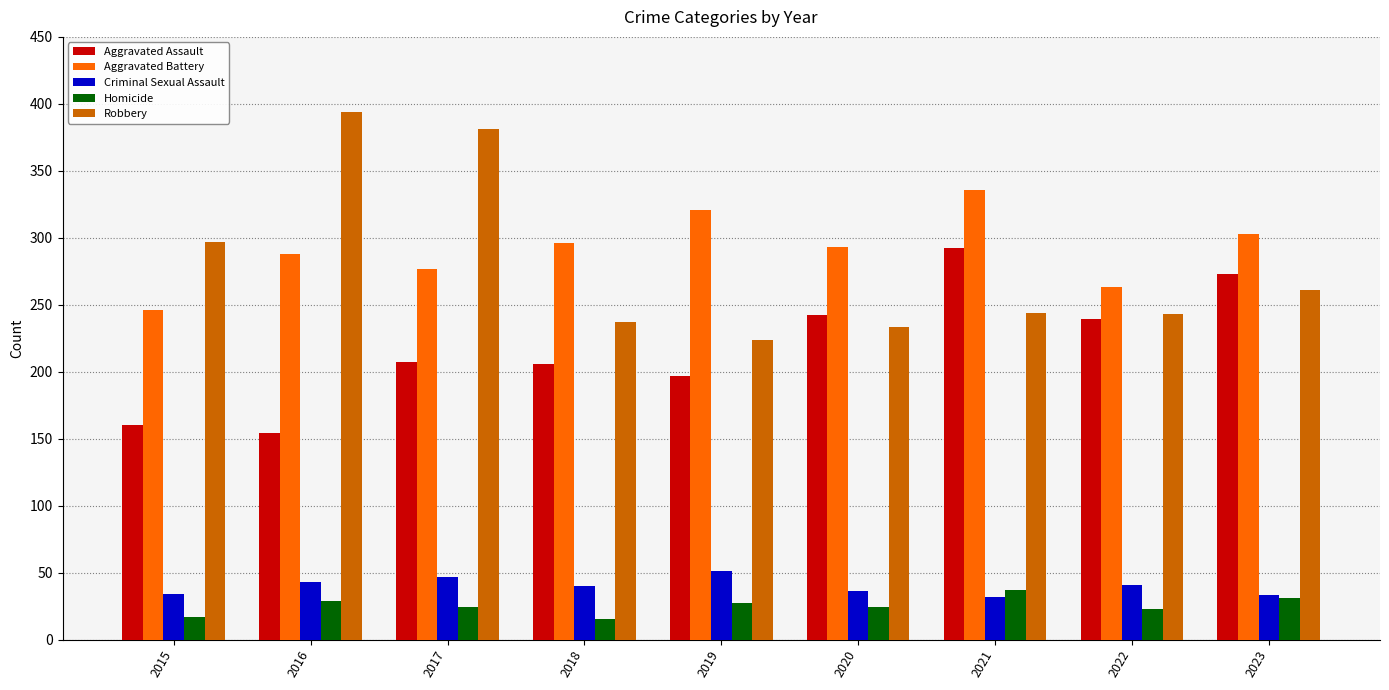

What is the maximum value for Homicide?

37